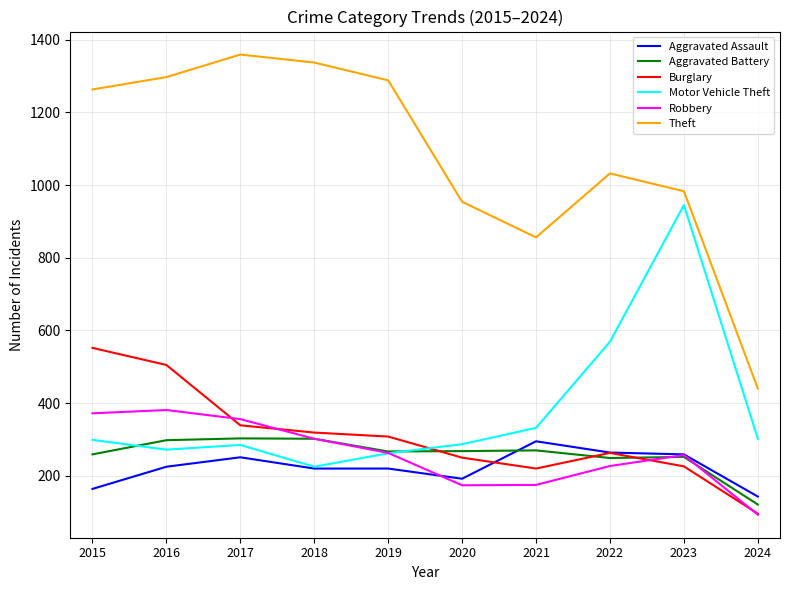

What is the highest value of the Theft series?

1359